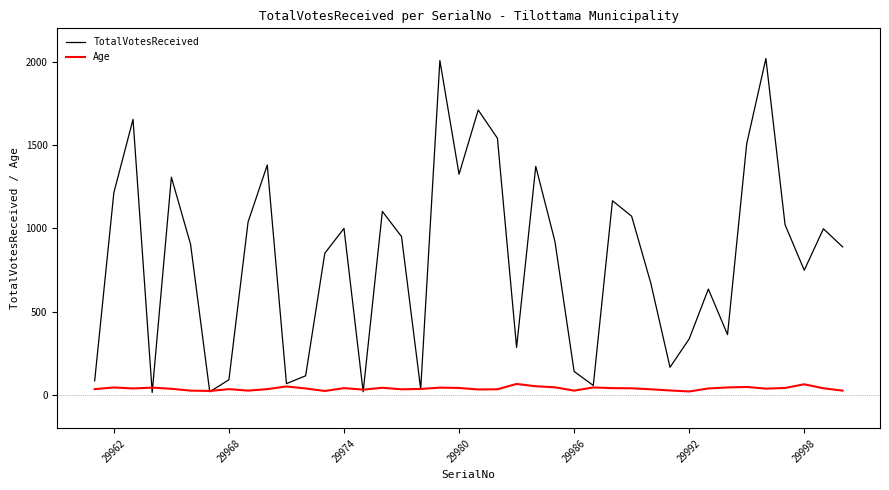

True or false: TotalVotesReceived and Age intersect in this chart.

True